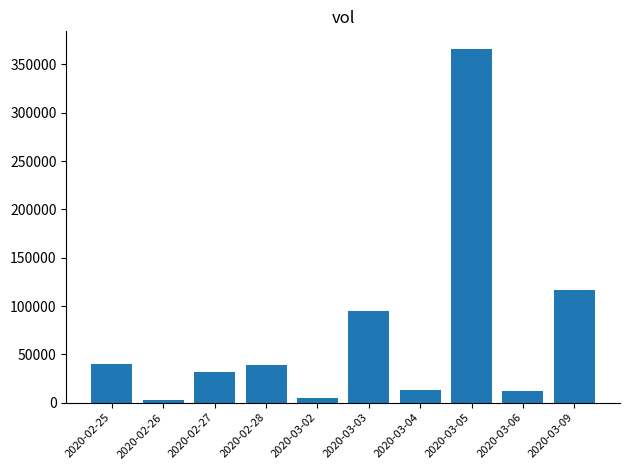

True or false: the data shows 535553 at 2020-03-05.

False